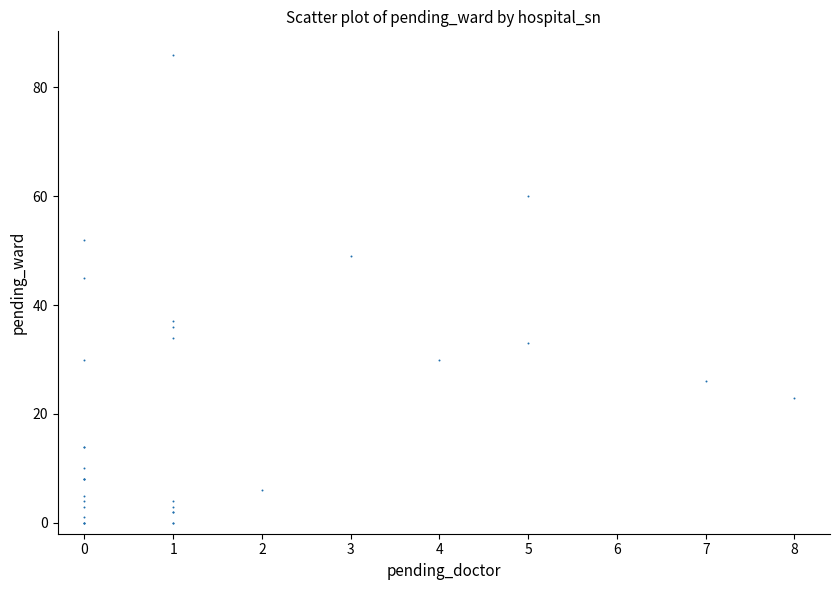

What Y value in the scatter plot is closest to 43?

45